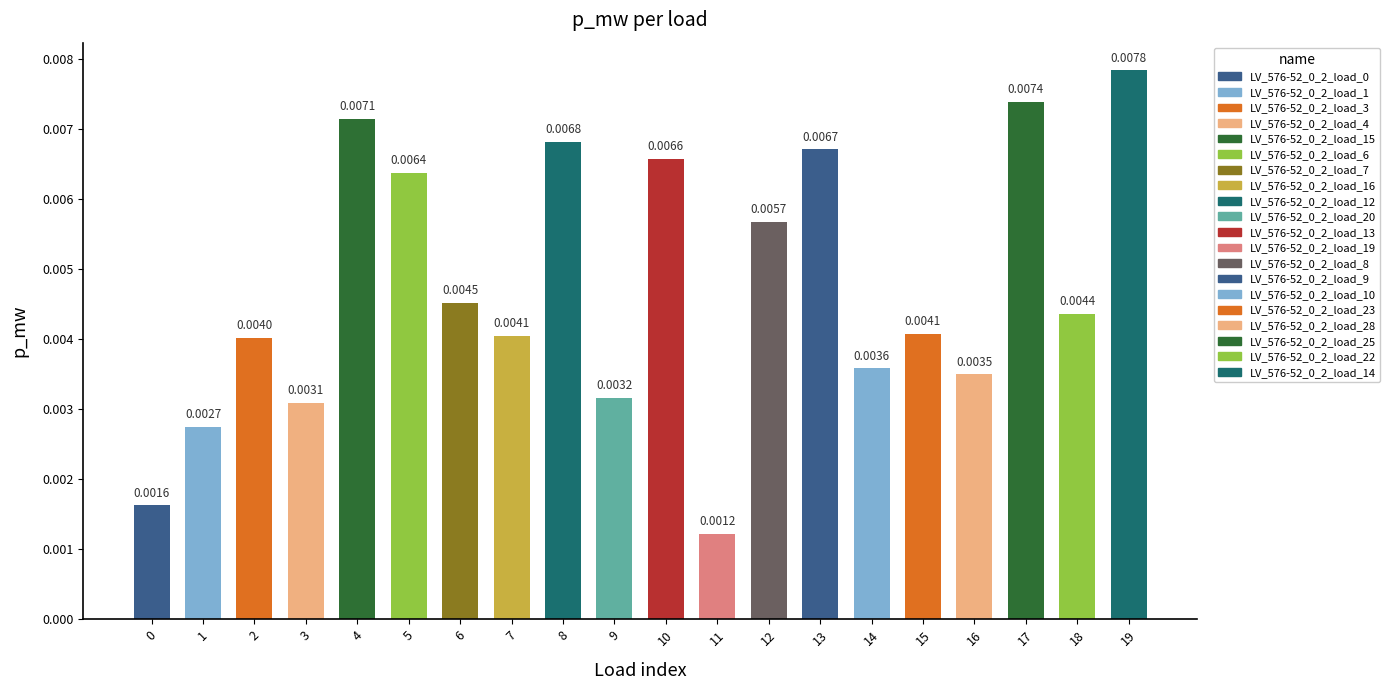

How many bars are there in total?

20